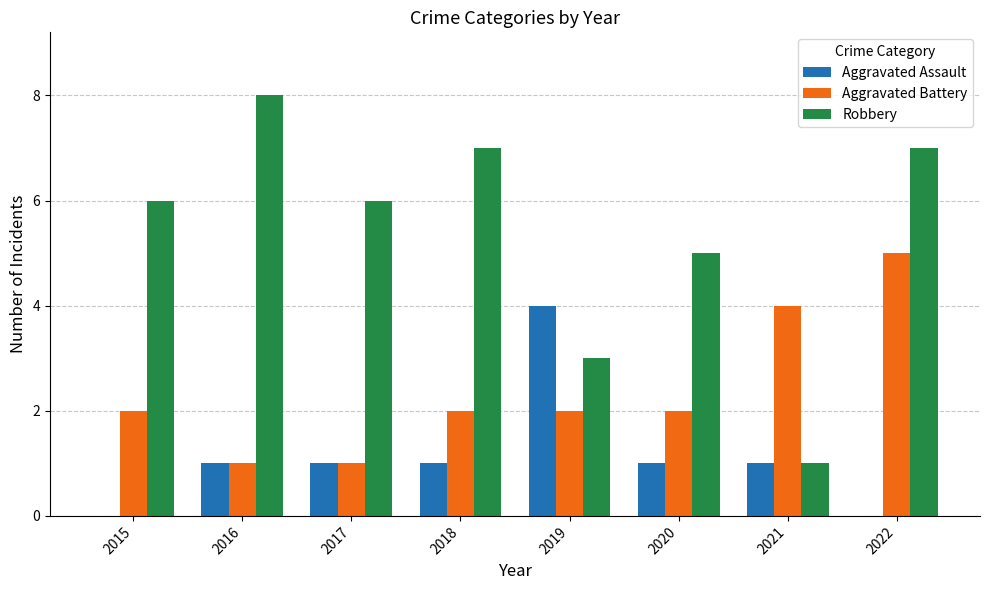

Is it true that Aggravated Battery equals 1 at 2015?

False